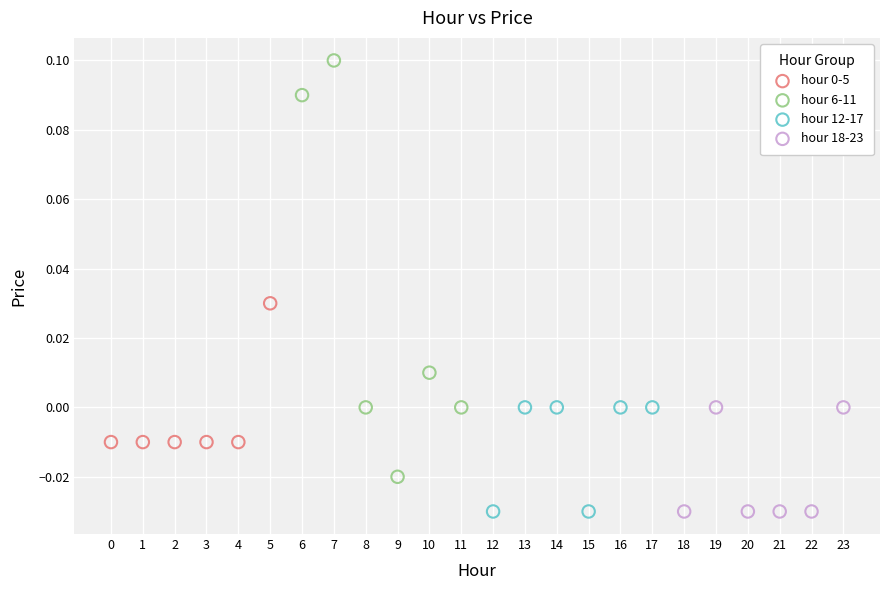

Which series reaches the maximum Y coordinate?

hour 6-11